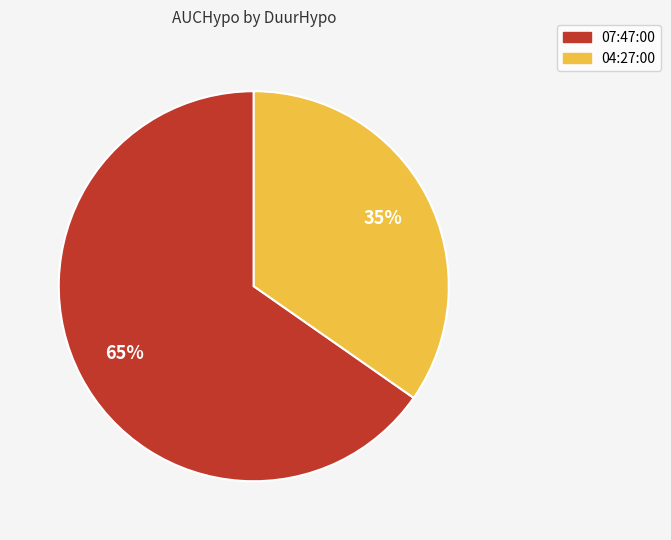

Combined, do 04:27:00 and 07:47:00 account for over 50%?

Yes